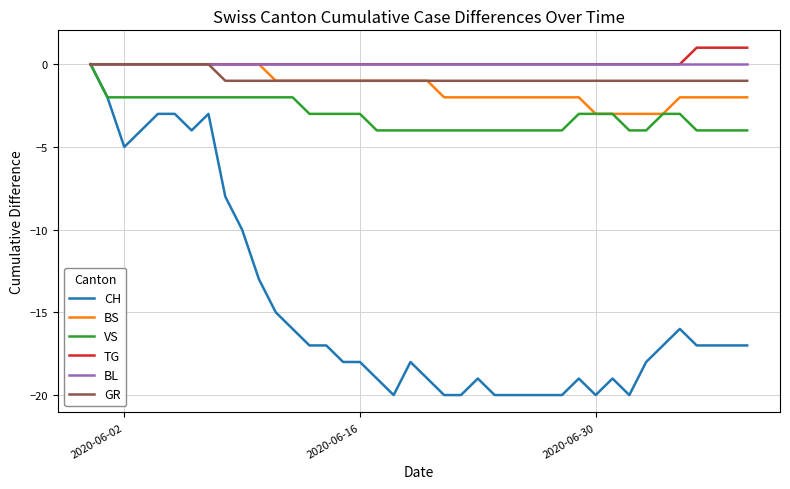

Which series has the widest spread of values?

CH